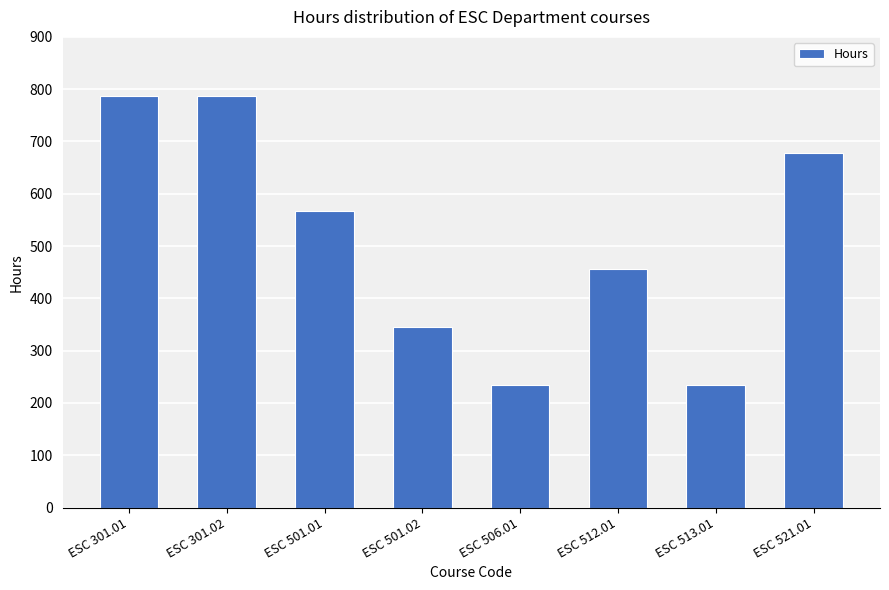

What is the sum of all values?

4088